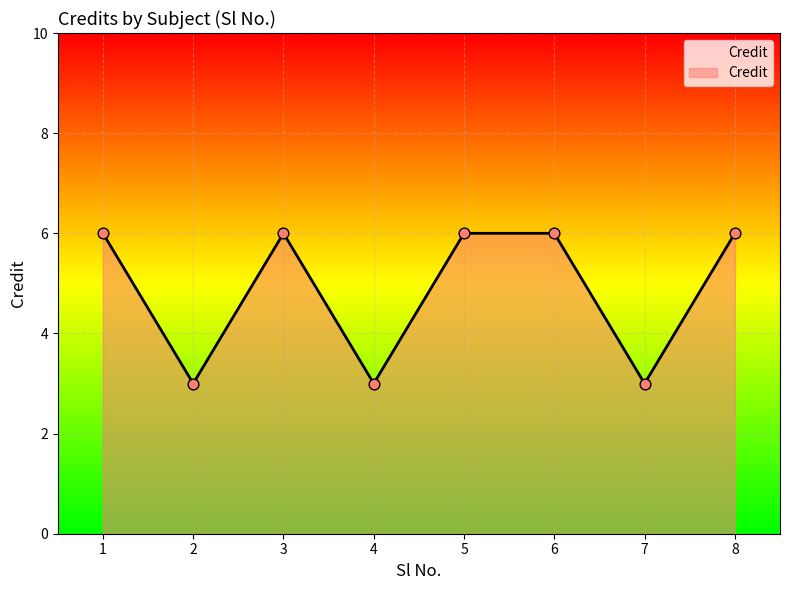

Approximately how many times larger is the value at 6 compared to 8?

1.0